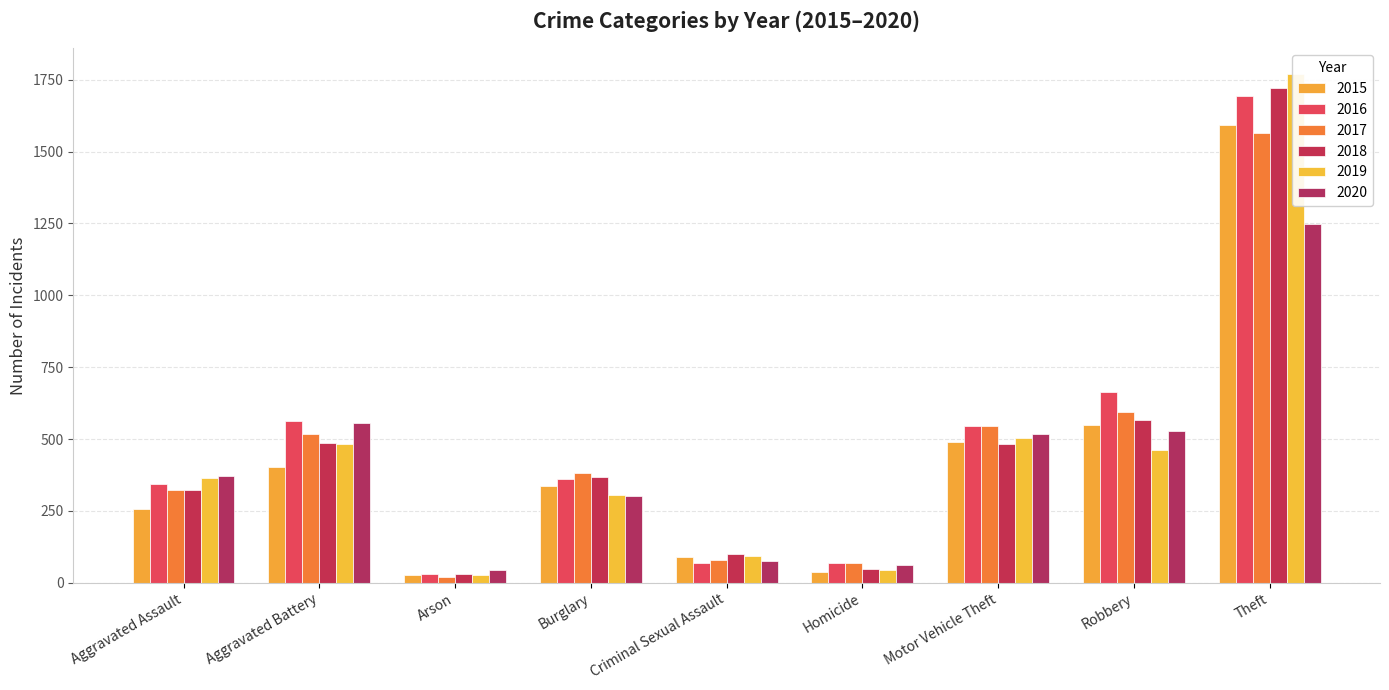

What is the sum of all 2015 values?

3782